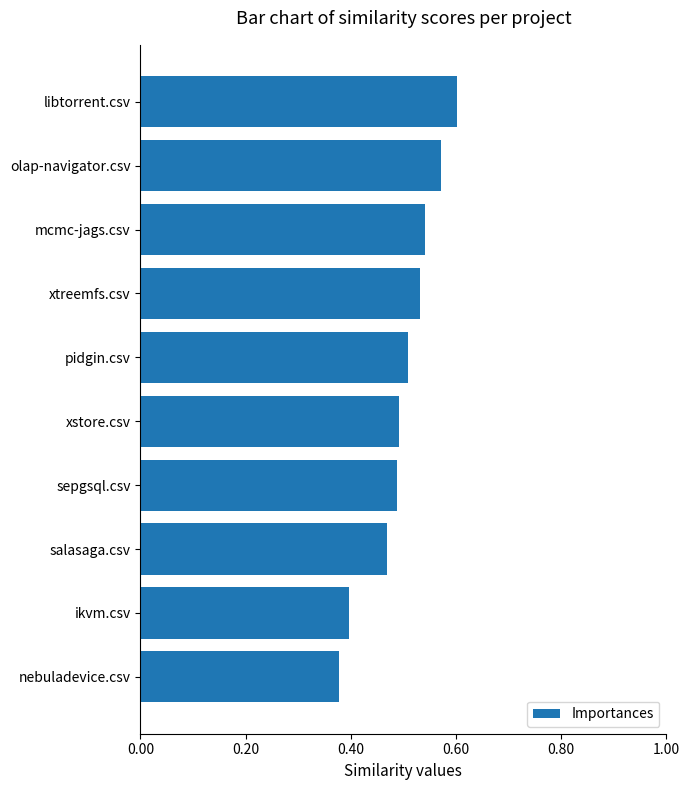

Count the values in the range 0 to 1.

10